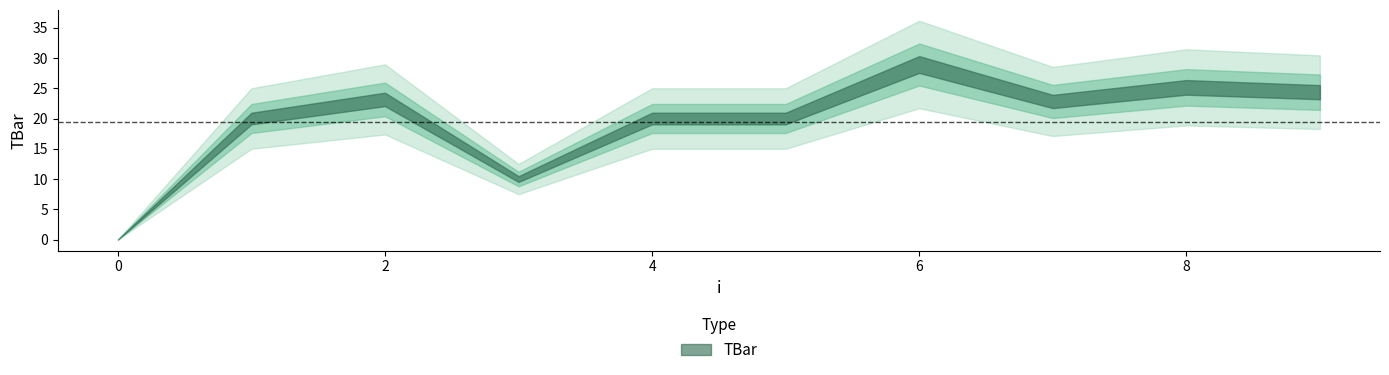

What is the value of the 5th point from the left?

20.0